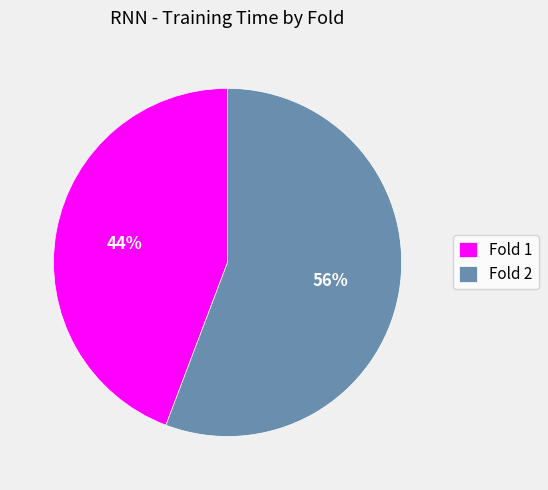

Which category has the biggest portion of the pie?

Fold 2